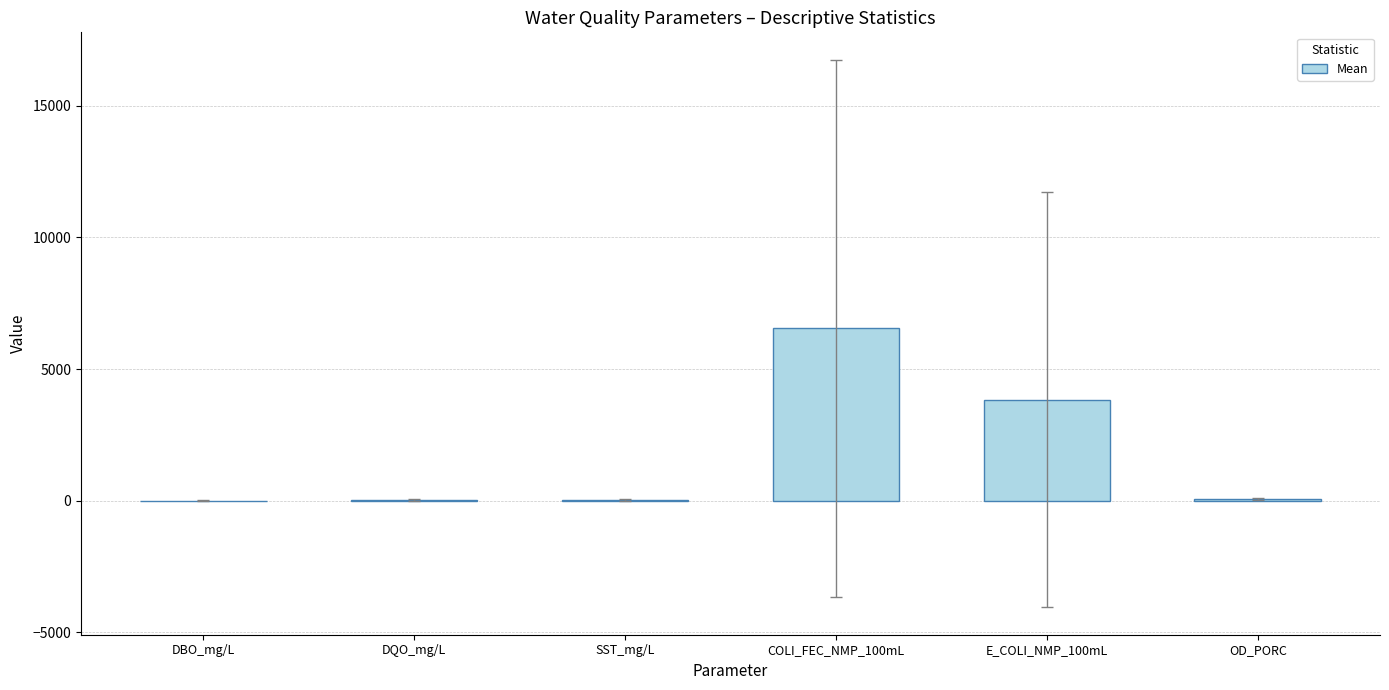

What is the maximum value shown in the chart?

6545.5